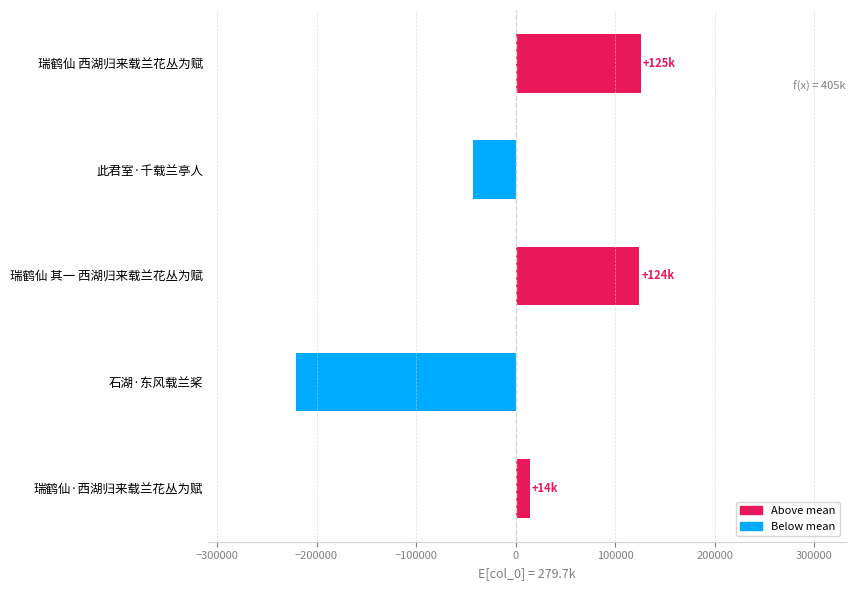

How many categories are shown in the chart?

5